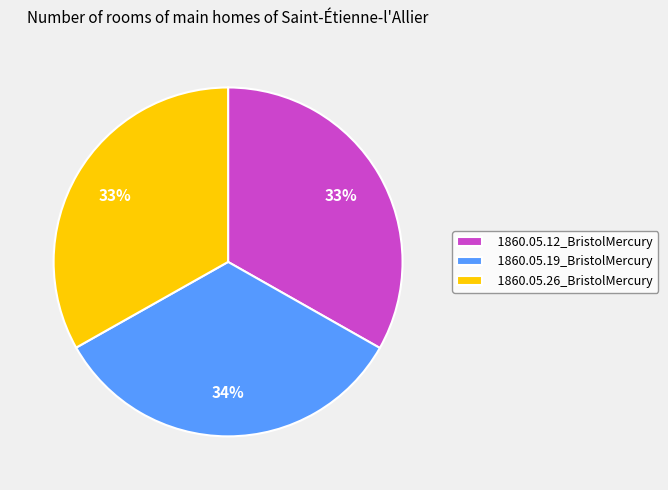

Does 1860.05.12_BristolMercury account for over 50% of the chart?

No